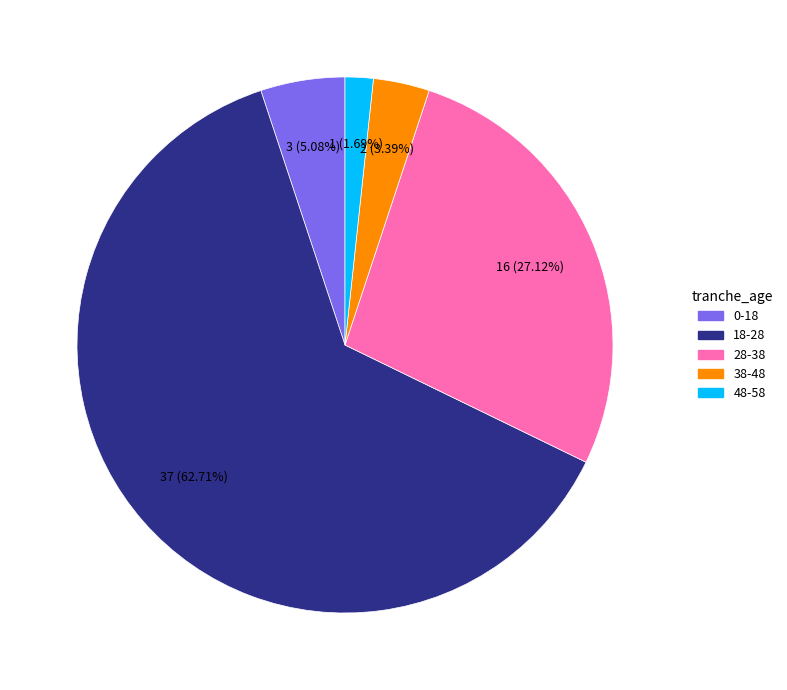

Approximately how many times larger is the value at 48-58 compared to 0-18?

0.3